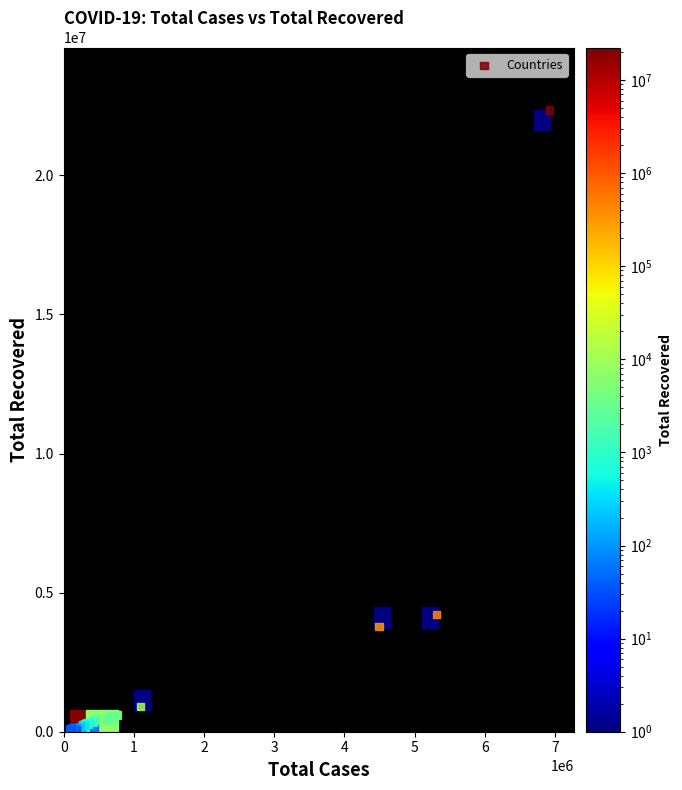

What Y value in the scatter plot is closest to 11189464?

4208431